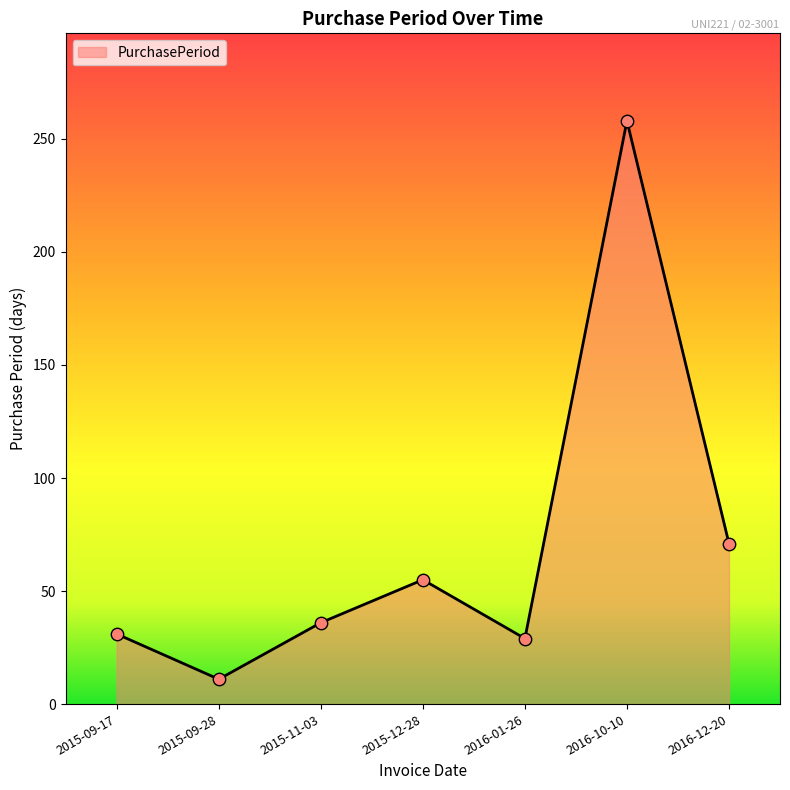

Which has a higher value, 2016-12-20 or 2015-12-28?

2016-12-20